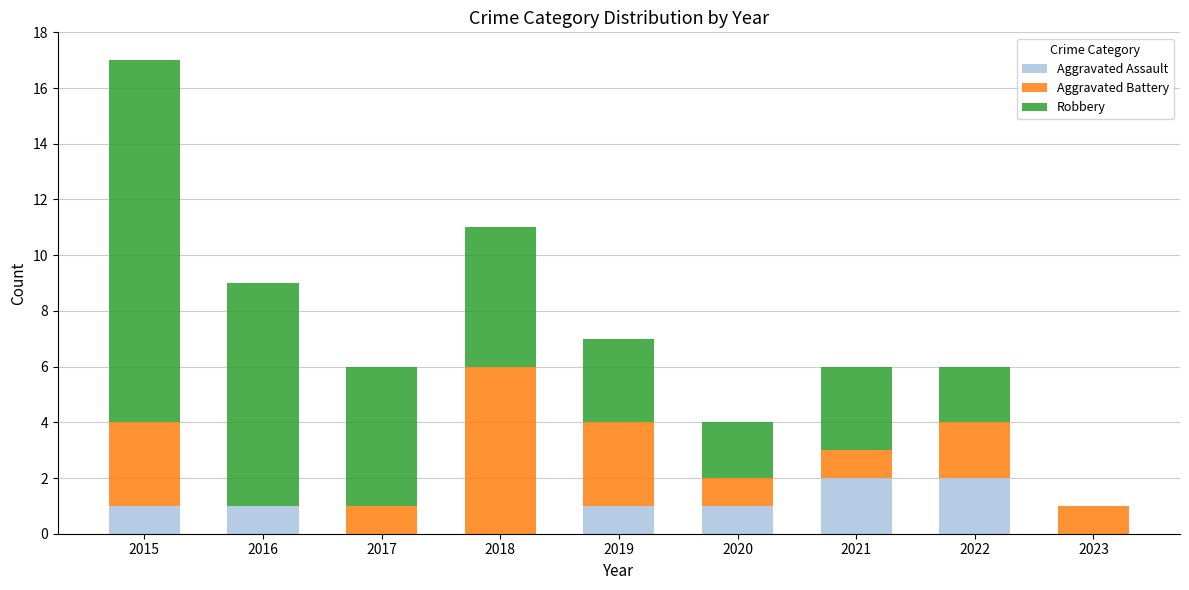

At which category is the sum across all series the highest?

2015